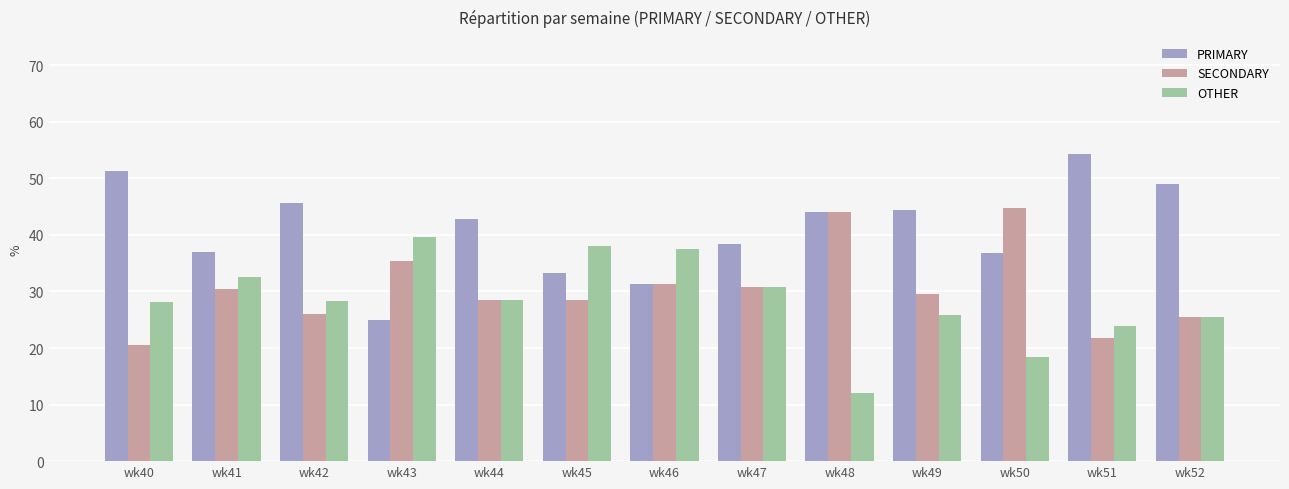

Is the value of SECONDARY at wk51 greater than the value of OTHER at wk47?

No